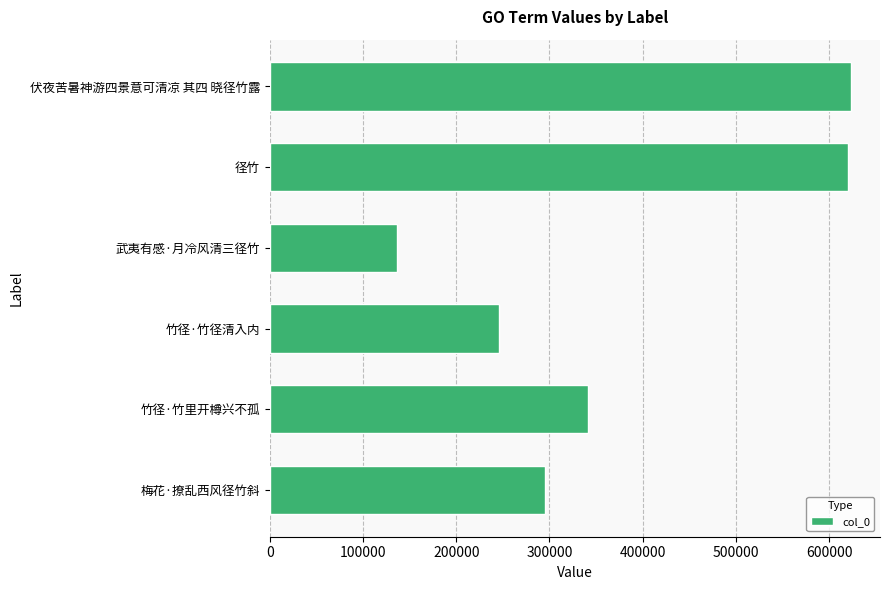

How many values are below 341195?

3